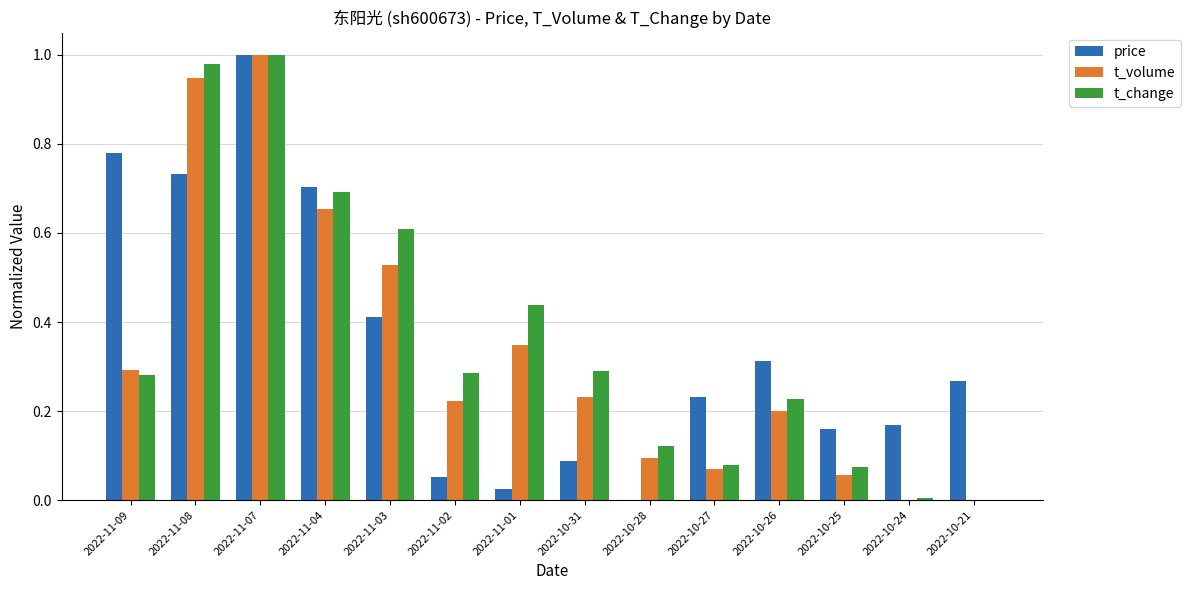

The price series shows 1.3 at 2022-11-07. True or false?

False